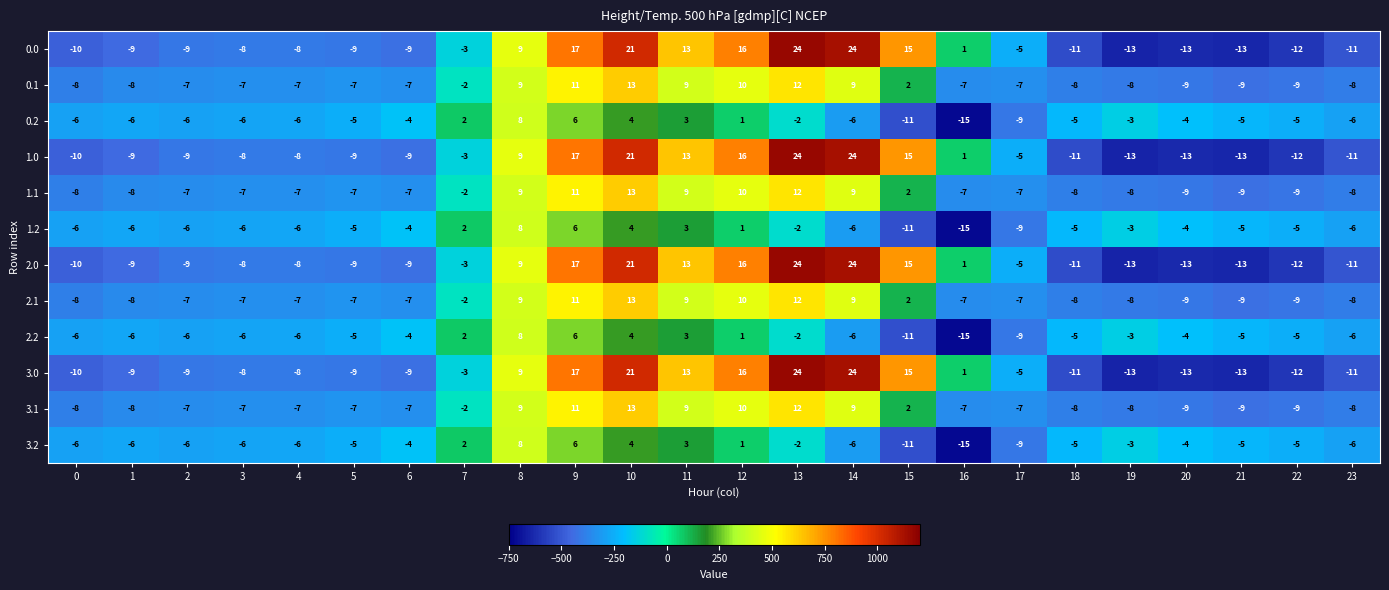

What is the sum of the 2.0 values at 0 and 15?

5